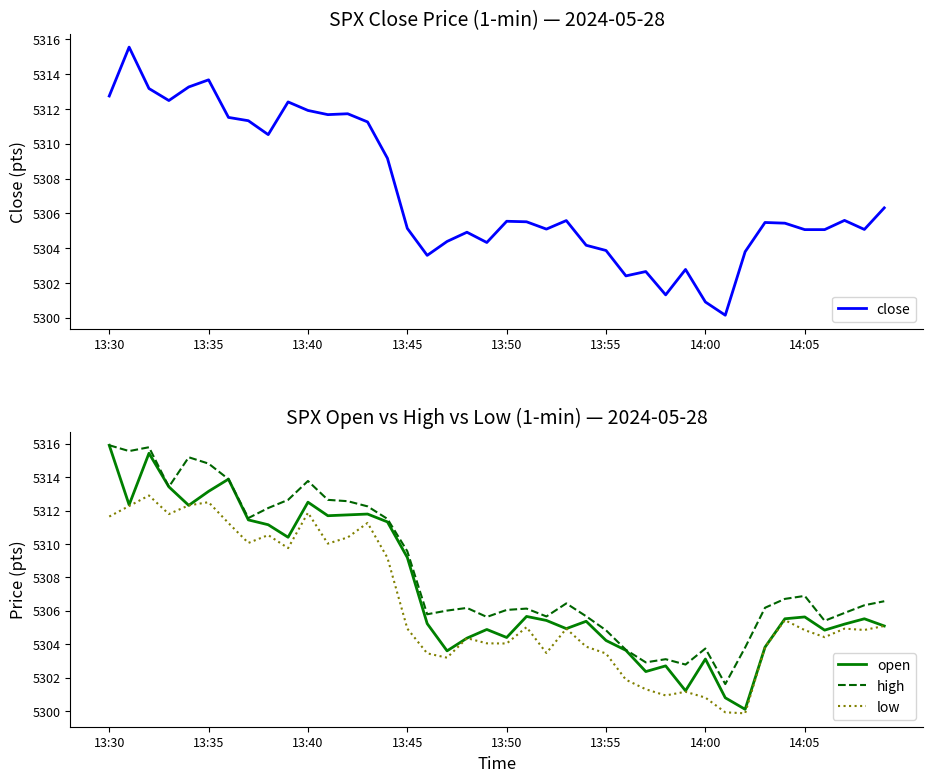

True or false: low and close intersect in this chart.

False